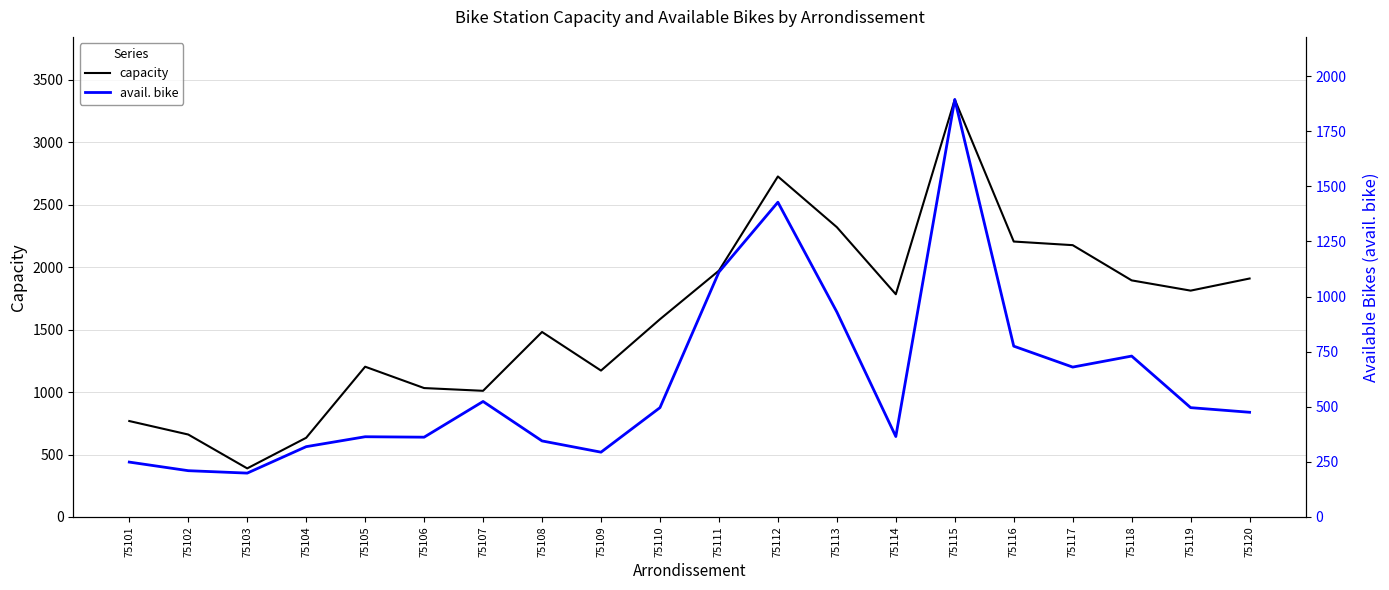

Does the chart have visible grid lines?

Yes